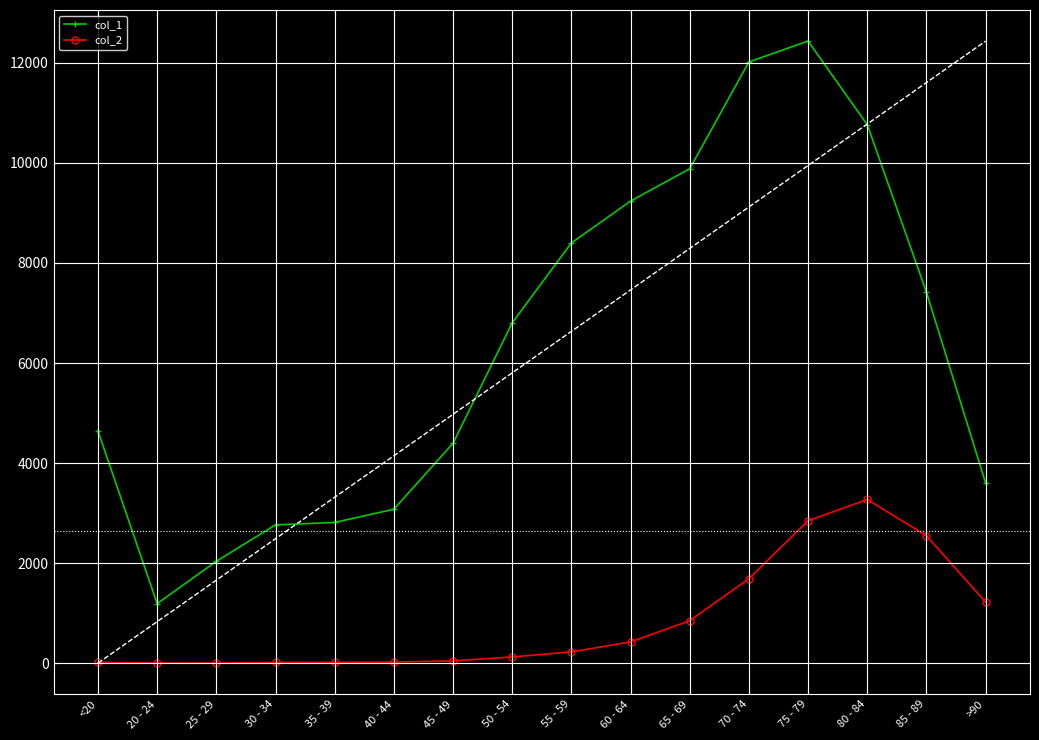

The value of col_2 at 60 - 64 is 426. True or false?

True